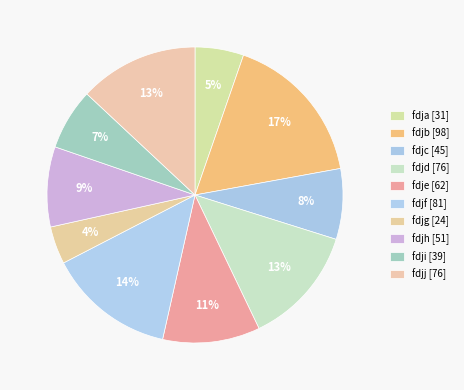

How many slices are in this pie chart?

10